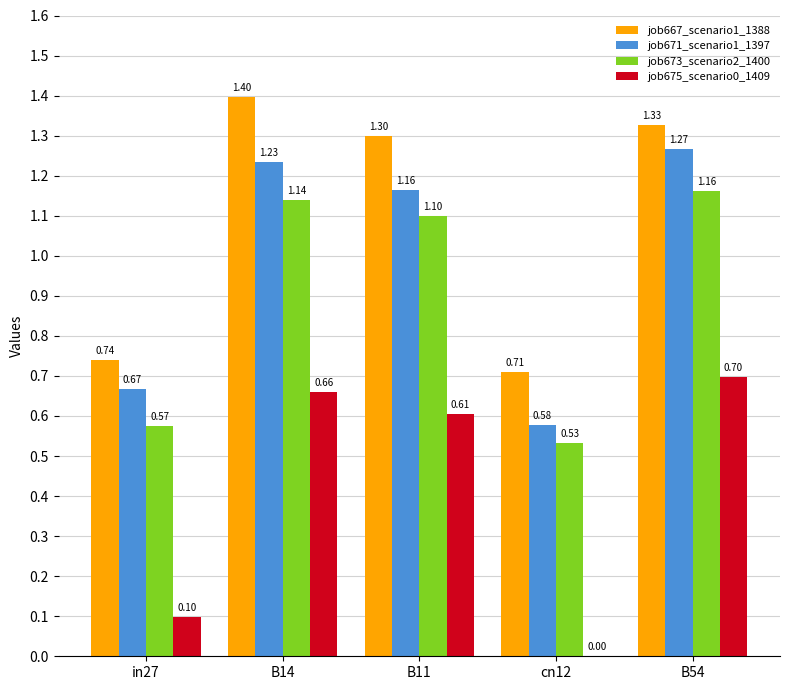

Read the job675_scenario0_1409 value at in27.

0.1